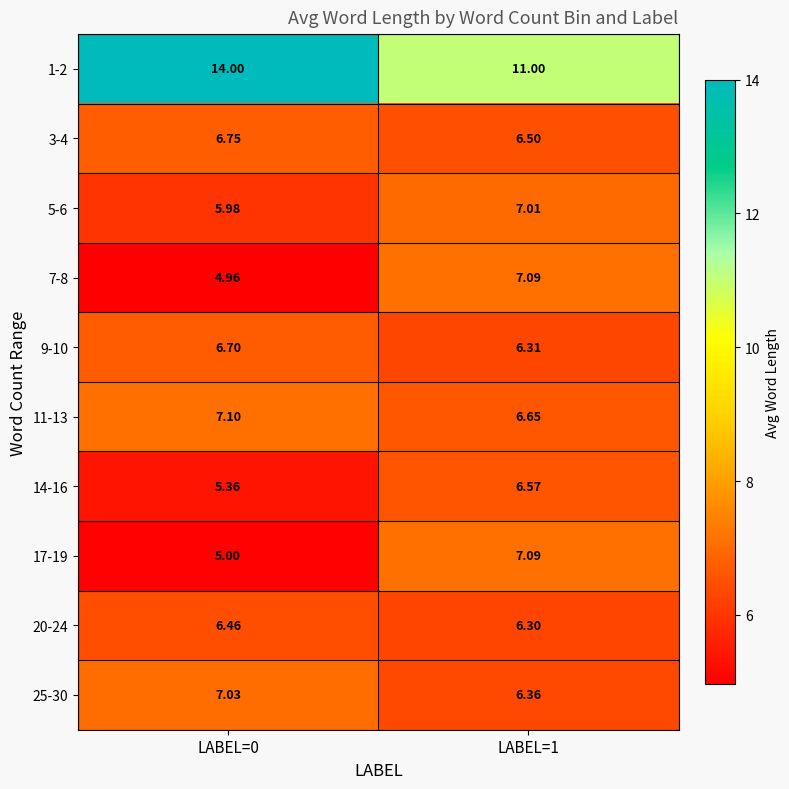

Is the value of 14-16 at LABEL=1 greater than the value of 20-24 at LABEL=1?

Yes